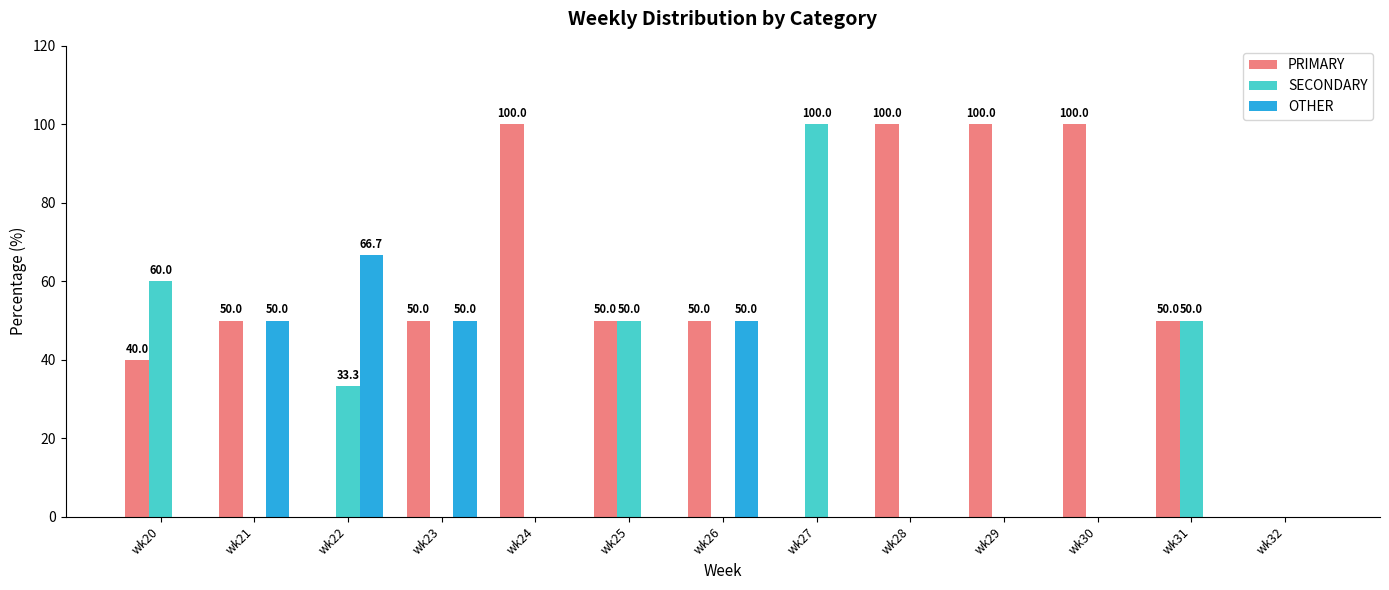

What is the sum of the SECONDARY values at wk22 and wk32?

33.3